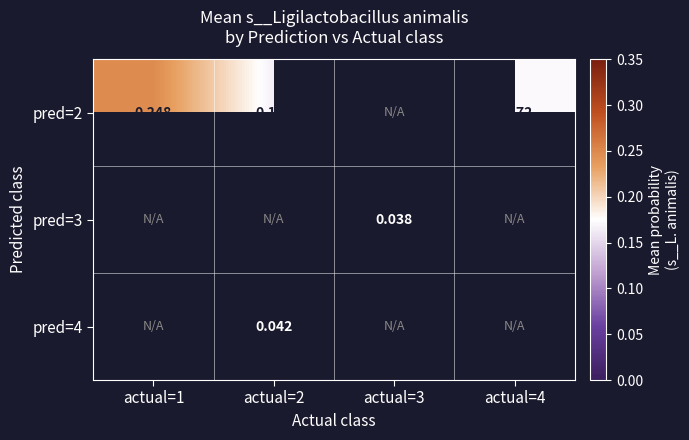

At how many categories does at least one series exceed 0?

4